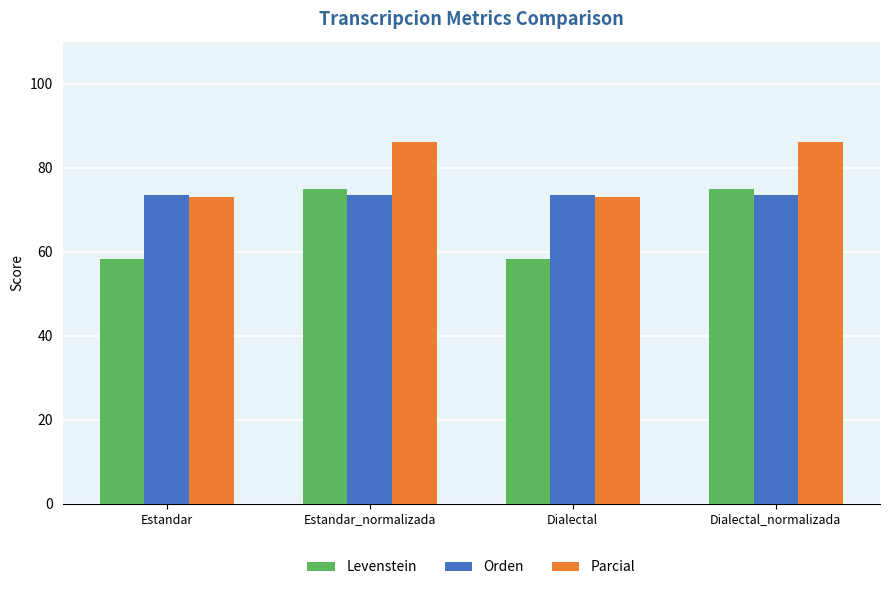

What are all the series names shown in the legend?

Levenstein, Orden, Parcial